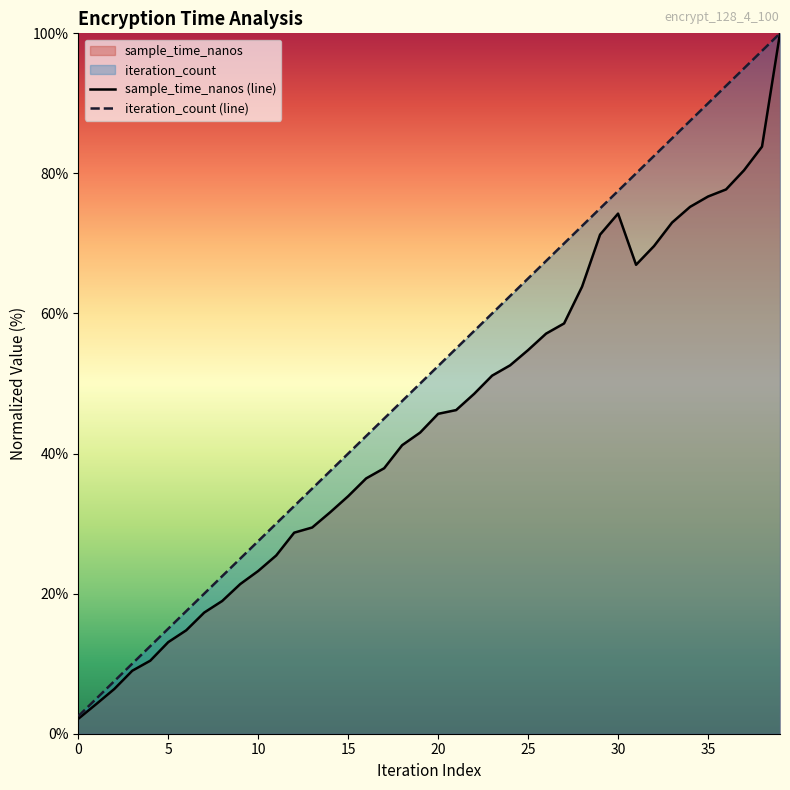

What is the greatest value displayed?

100.0